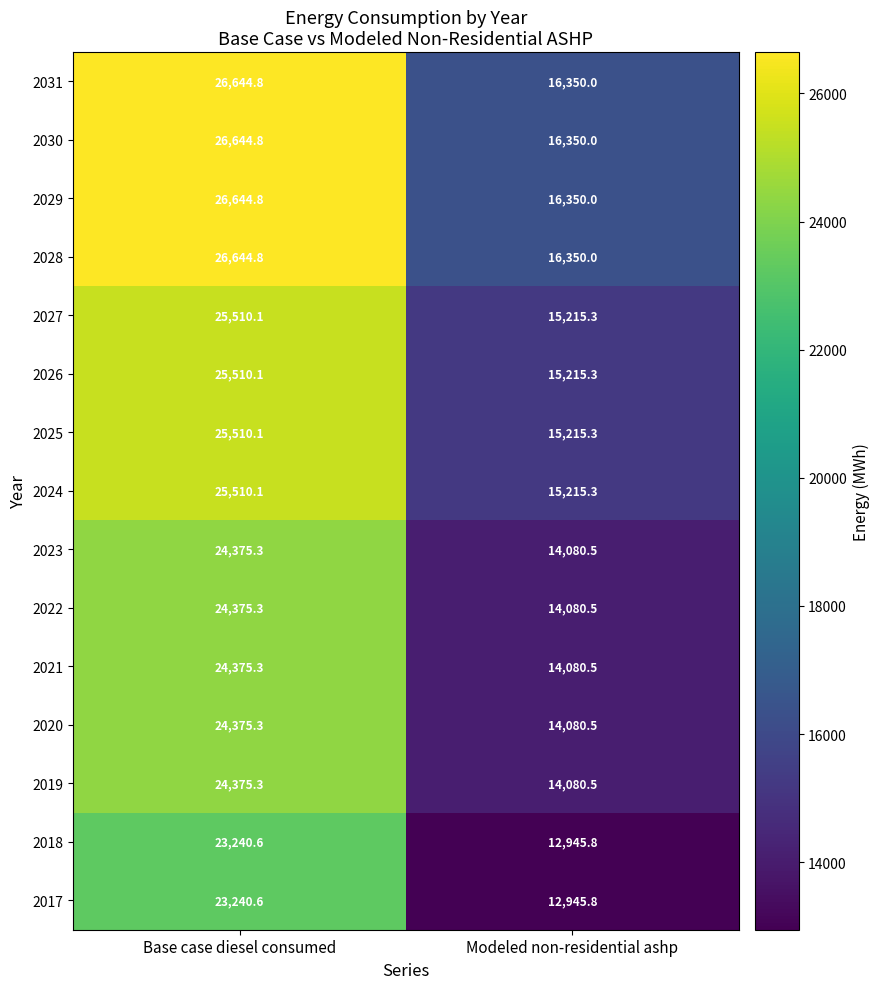

What is the spread (max minus min) of values at Base case diesel consumed?

3404.2